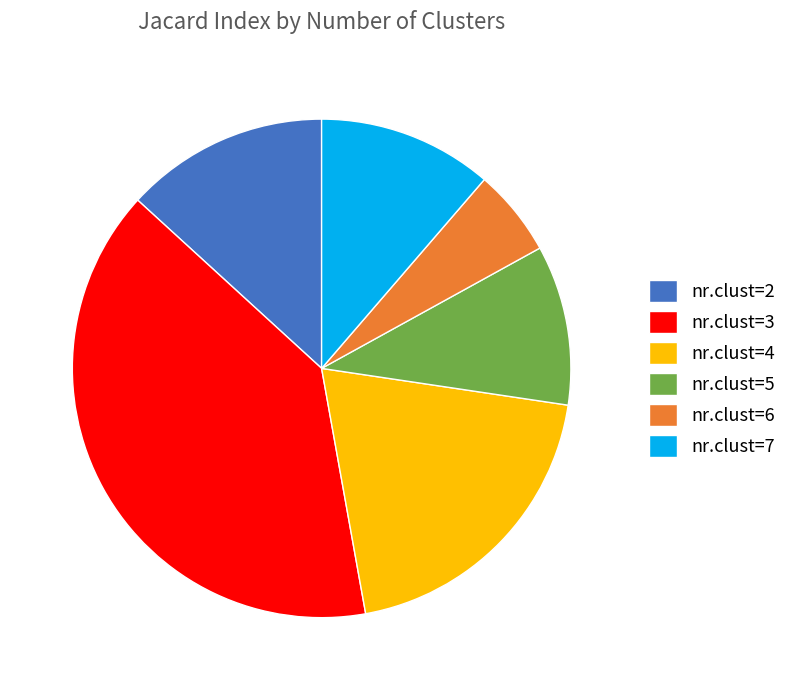

Between nr.clust=6 and nr.clust=7, which is larger?

nr.clust=7